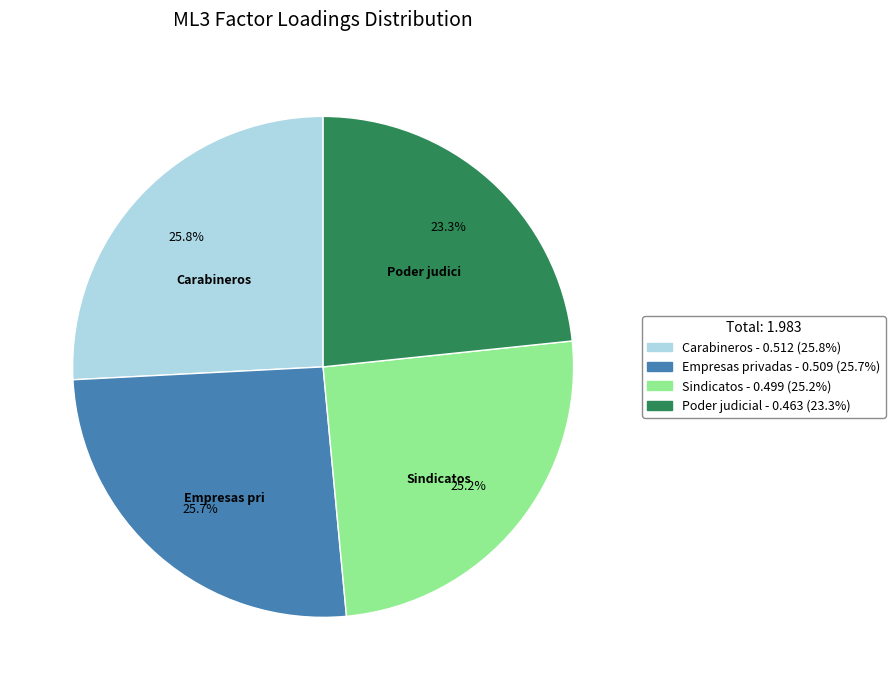

Between Empresas privadas and Poder judicial, which is larger?

Empresas privadas